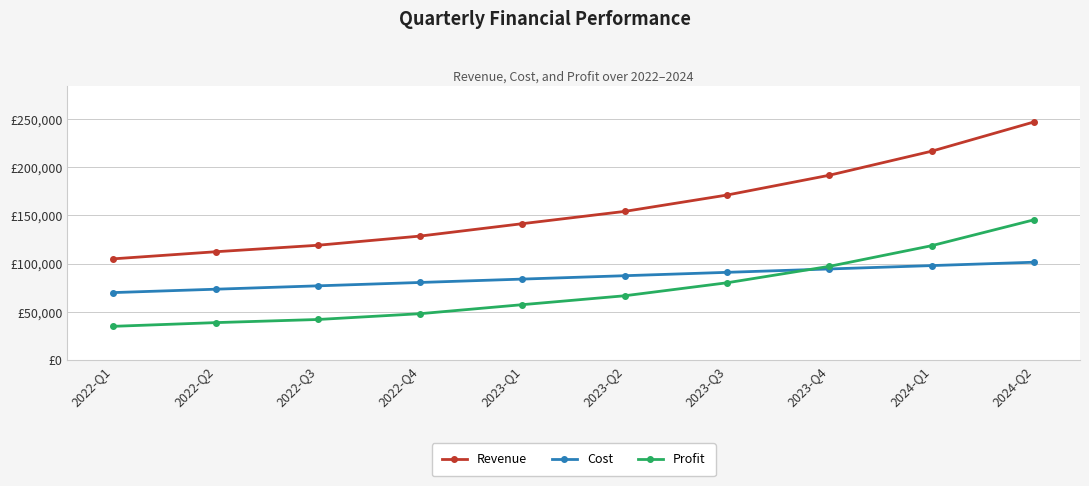

At how many categories does at least one series exceed 133656?

6